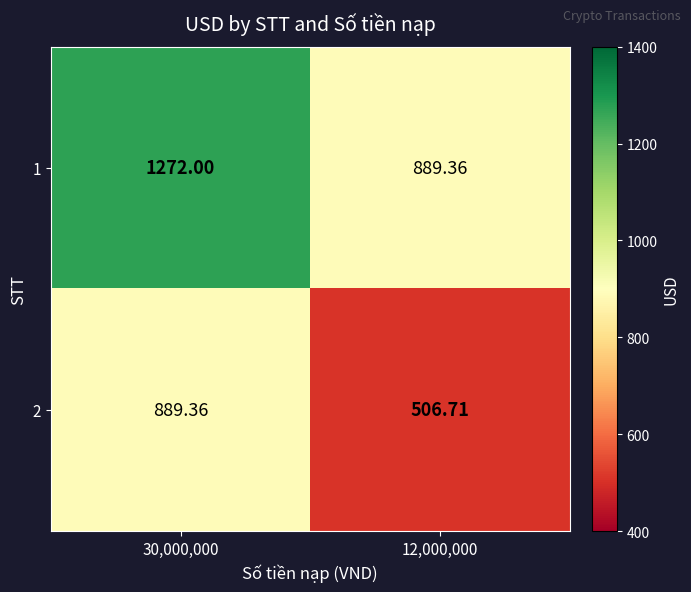

Is the value of 1 at 30,000,000 greater than the value of 2 at 30,000,000?

Yes